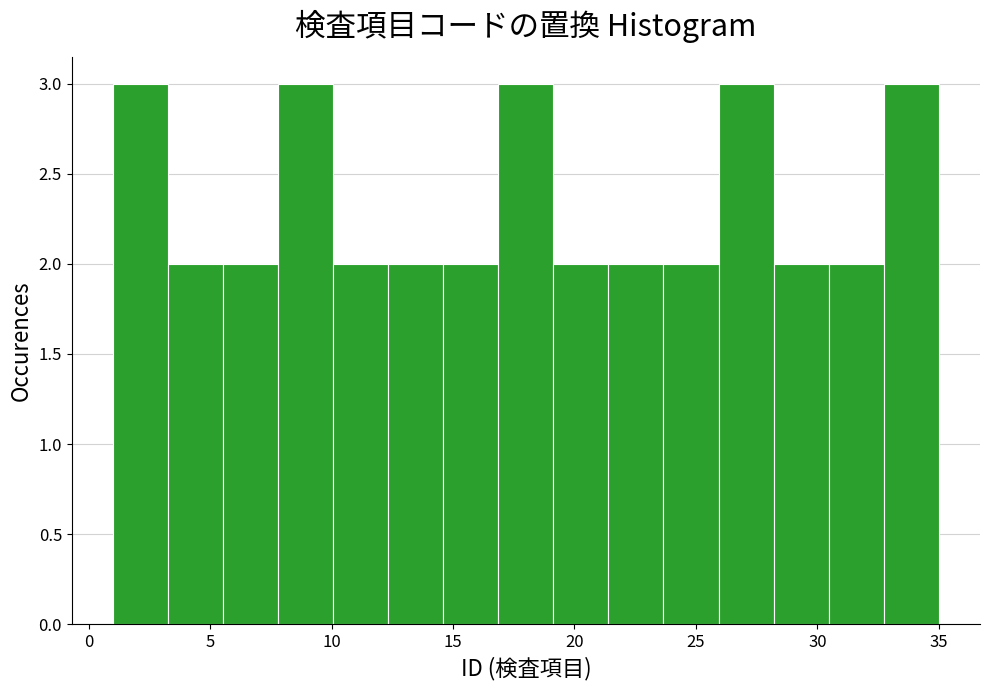

Reading left to right, list every bar in this chart as the range it spans on the x-axis followed by its height. Neither the bar edges nor the heights are printed on the chart, so give them approximately, as read against the axes.

1.0 to 3.5: 3
3.5 to 5.5: 2
5.5 to 8.0: 2
8.0 to 10.0: 3
10.0 to 12.5: 2
12.5 to 14.5: 2
14.5 to 17.0: 2
17.0 to 19.0: 3
19.0 to 21.5: 2
21.5 to 23.5: 2
23.5 to 26.0: 2
26.0 to 28.0: 3
28.0 to 30.5: 2
30.5 to 32.5: 2
32.5 to 35.0: 3